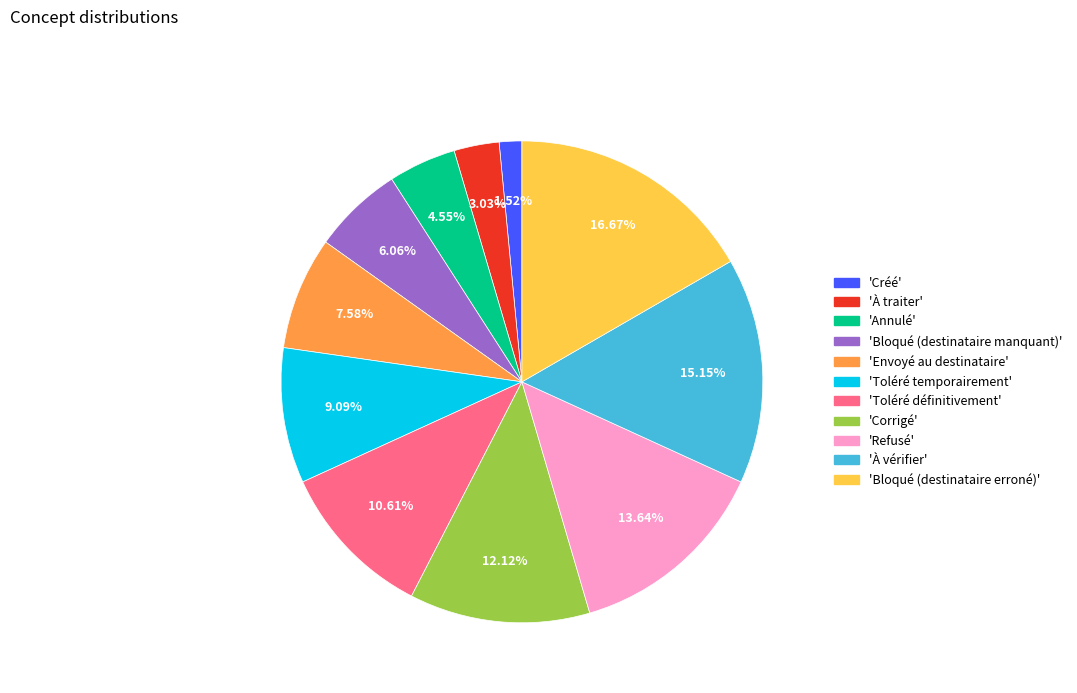

Is there any slice that represents more than half of the pie?

No